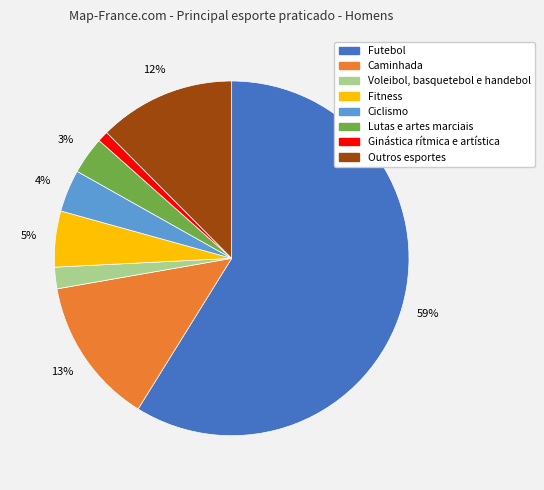

What is the majority slice?

Futebol